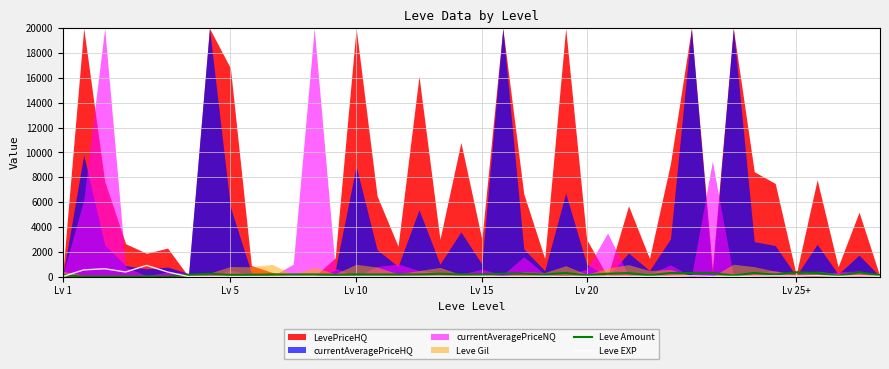

How many values in the Leve Amount series exceed 169?

19